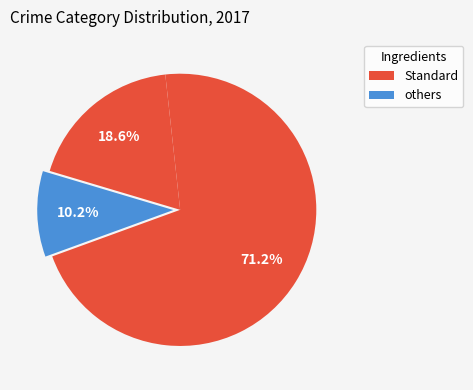

How many segments does this pie chart have?

3